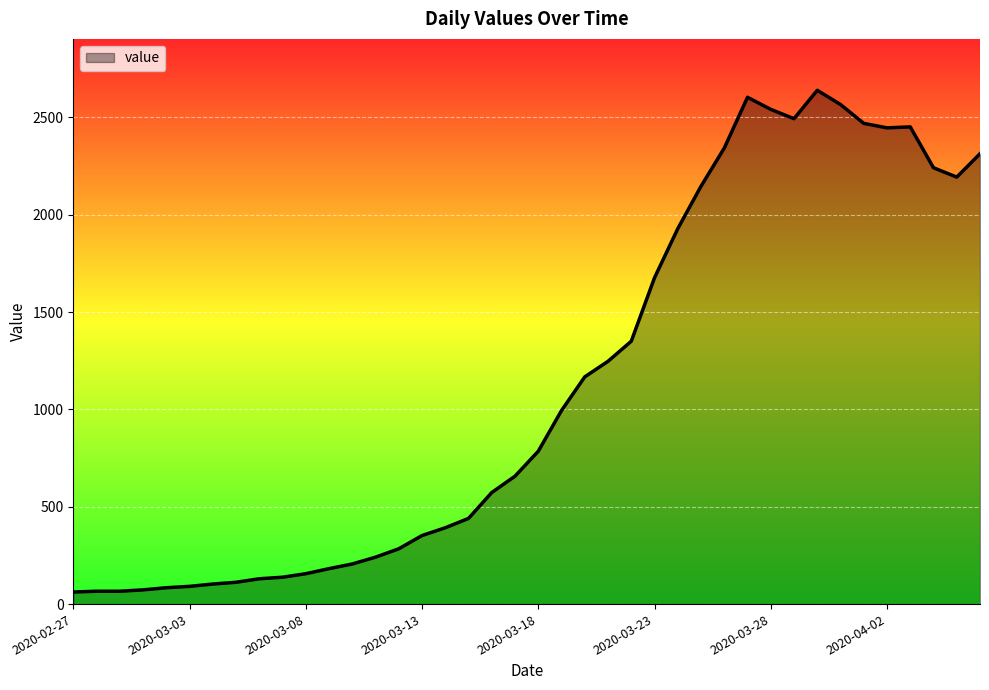

What is the minimum value shown in the chart?

62